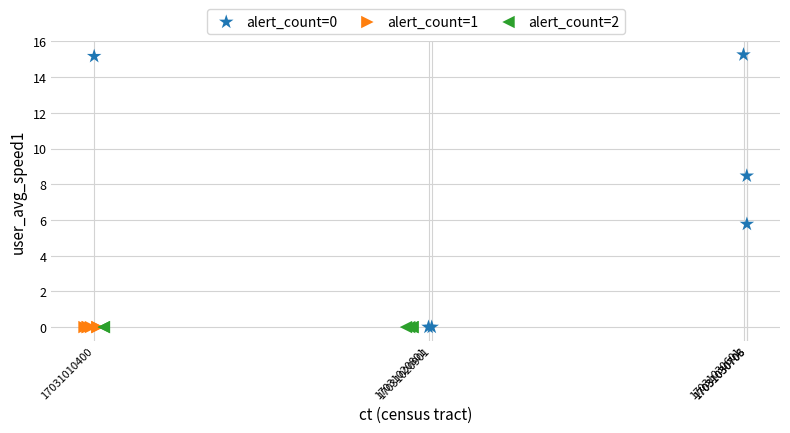

Which series reaches the maximum Y coordinate?

alert_count=0